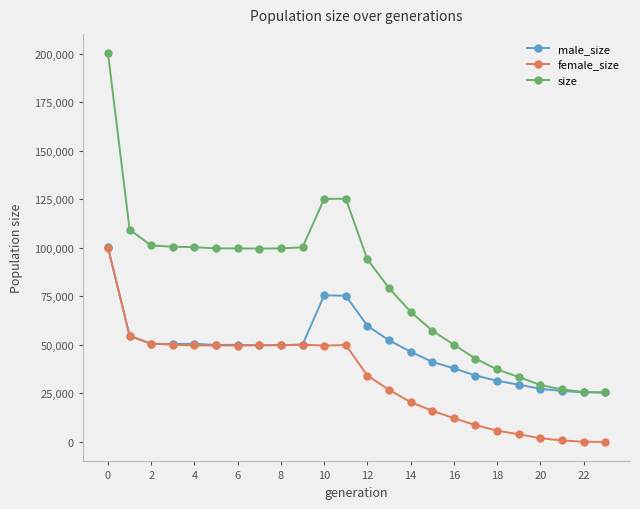

Which series has the largest total across all categories?

size